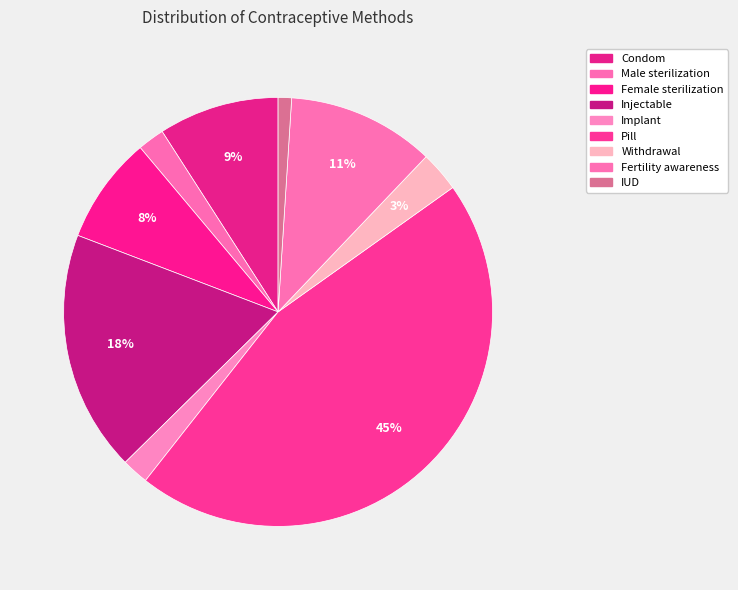

Is it true that Fertility awareness is 1% of the pie?

False